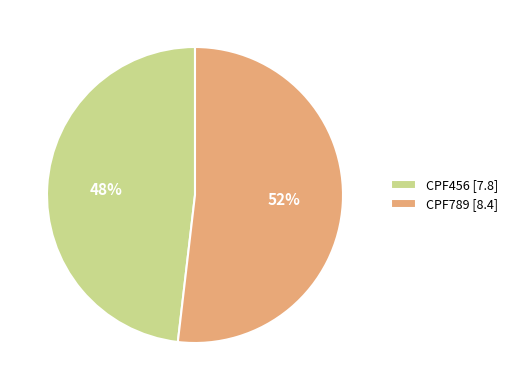

Between CPF789 [8.4] and CPF456 [7.8], which is larger?

CPF789 [8.4]